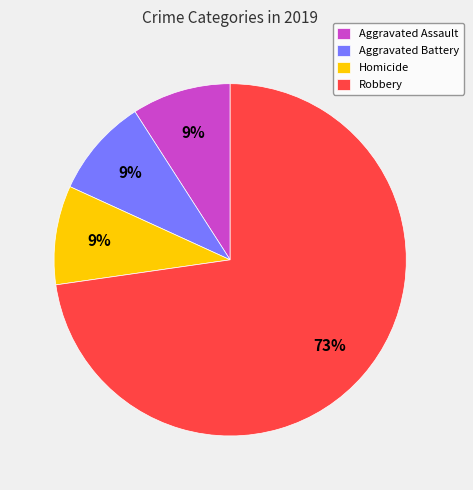

Count the number of slices in the pie.

4